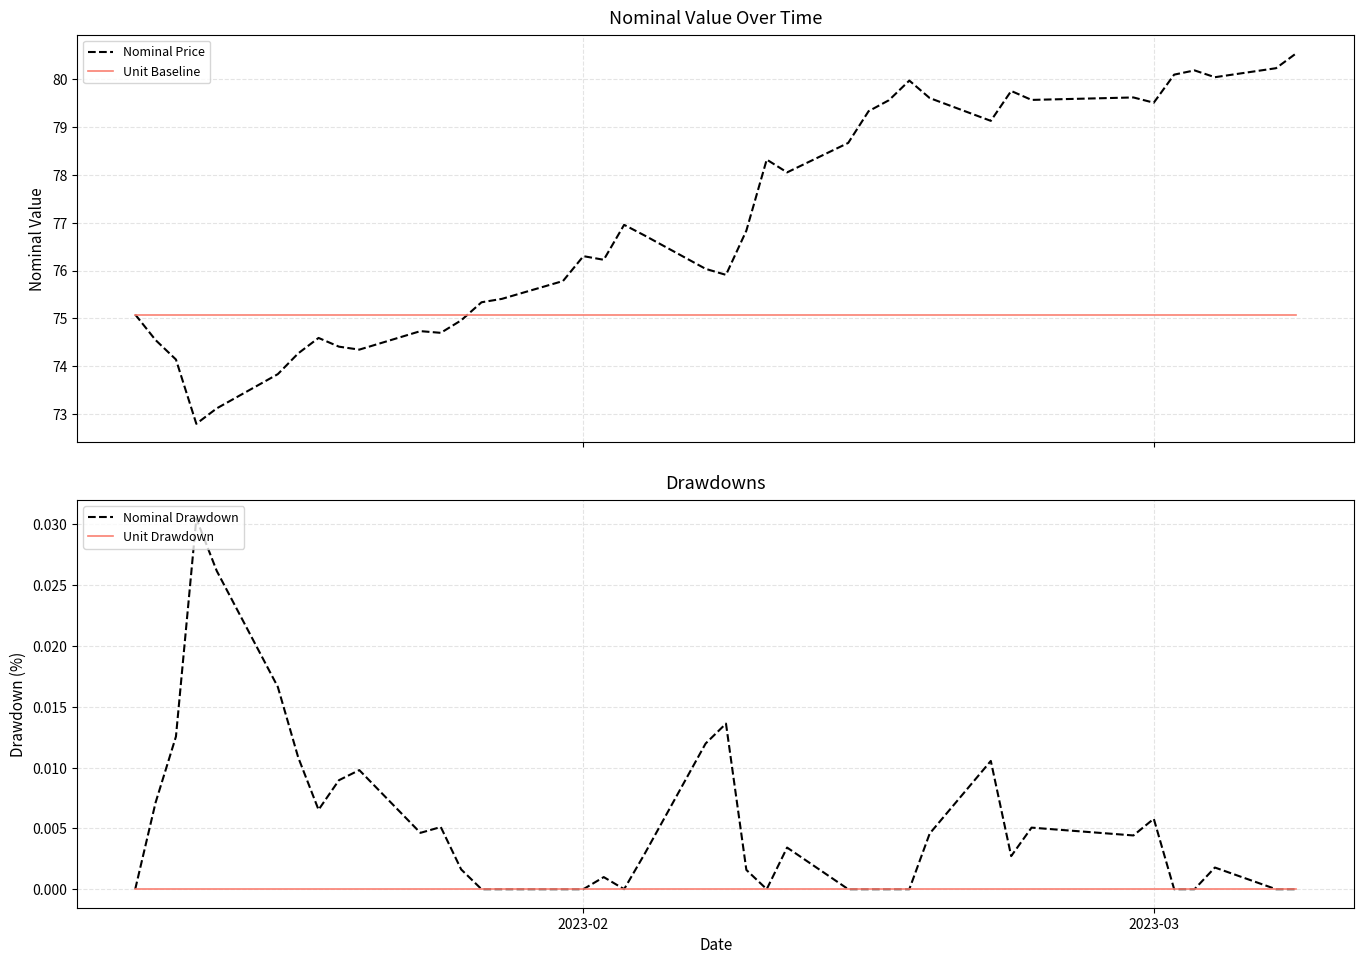

Reading left to right, transcribe all the data shown in this chart.

Nominal Price: 75.1	74.5	74.1	72.8	73.1	73.8	74.3	74.6	74.4	74.3	74.7	74.7	75.0	75.3	75.4	75.8	76.3	76.2	77.0	76.7	76.0	75.9	76.8	78.3	78.1	78.7	79.3	79.6	80.0	79.6	79.1	79.8	79.6	79.6	79.5	80.1	80.2	80.0	80.2	80.5
Unit Baseline: 75.1	75.1	75.1	75.1	75.1	75.1	75.1	75.1	75.1	75.1	75.1	75.1	75.1	75.1	75.1	75.1	75.1	75.1	75.1	75.1	75.1	75.1	75.1	75.1	75.1	75.1	75.1	75.1	75.1	75.1	75.1	75.1	75.1	75.1	75.1	75.1	75.1	75.1	75.1	75.1
Nominal Drawdown: 0.0	0.0	0.0	0.0	0.0	0.0	0.0	0.0	0.0	0.0	0.0	0.0	0.0	0.0	0.0	0.0	0.0	0.0	0.0	0.0	0.0	0.0	0.0	0.0	0.0	0.0	0.0	0.0	0.0	0.0	0.0	0.0	0.0	0.0	0.0	0.0	0.0	0.0	0.0	0.0
Unit Drawdown: 0.0	0.0	0.0	0.0	0.0	0.0	0.0	0.0	0.0	0.0	0.0	0.0	0.0	0.0	0.0	0.0	0.0	0.0	0.0	0.0	0.0	0.0	0.0	0.0	0.0	0.0	0.0	0.0	0.0	0.0	0.0	0.0	0.0	0.0	0.0	0.0	0.0	0.0	0.0	0.0